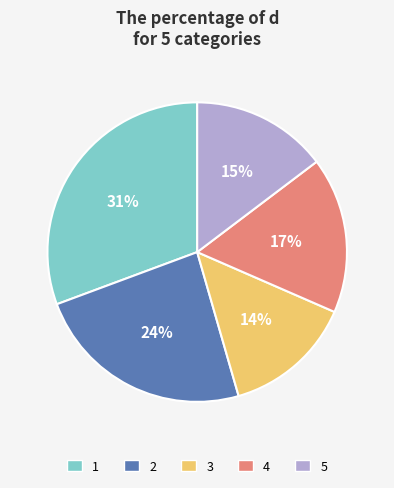

Count the number of slices in the pie.

5